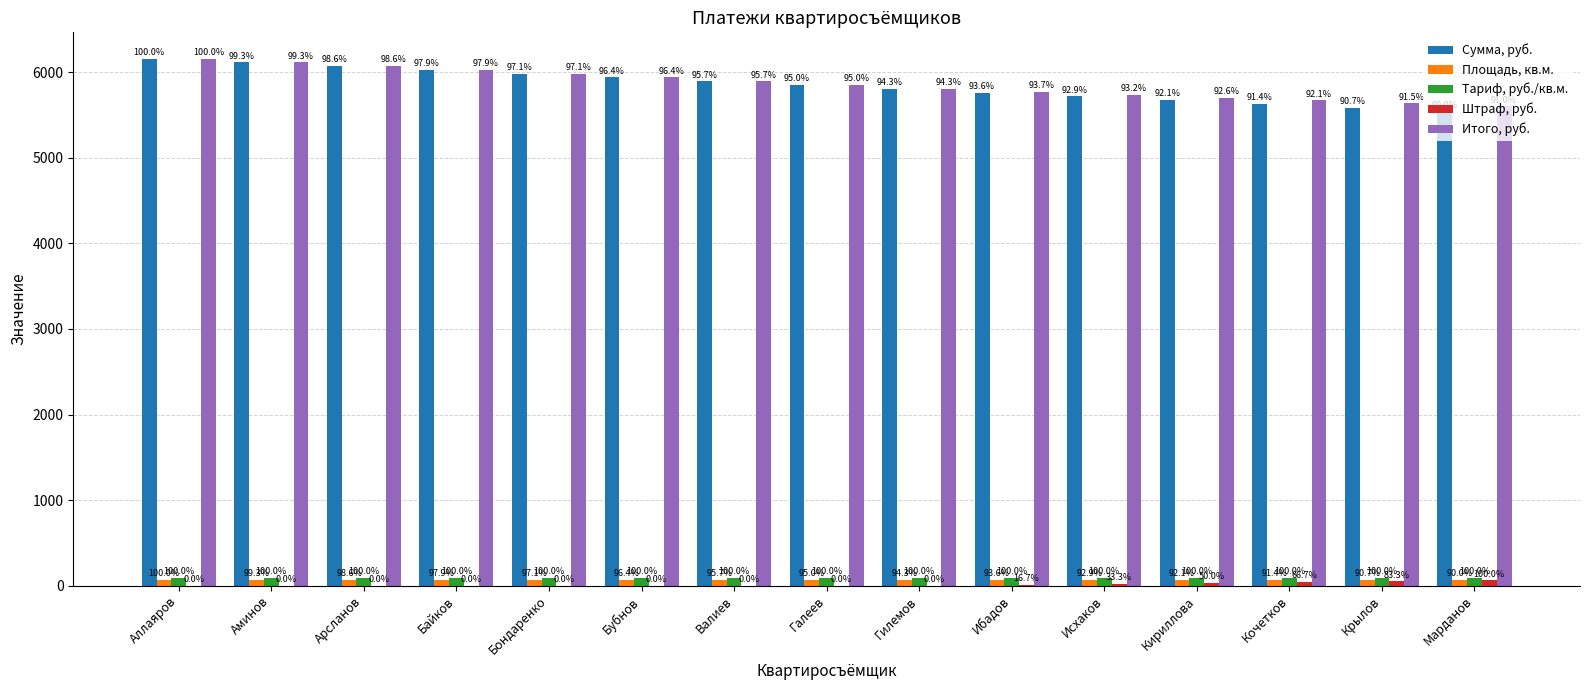

What is the label of the 2nd bar from the right?

Крылов